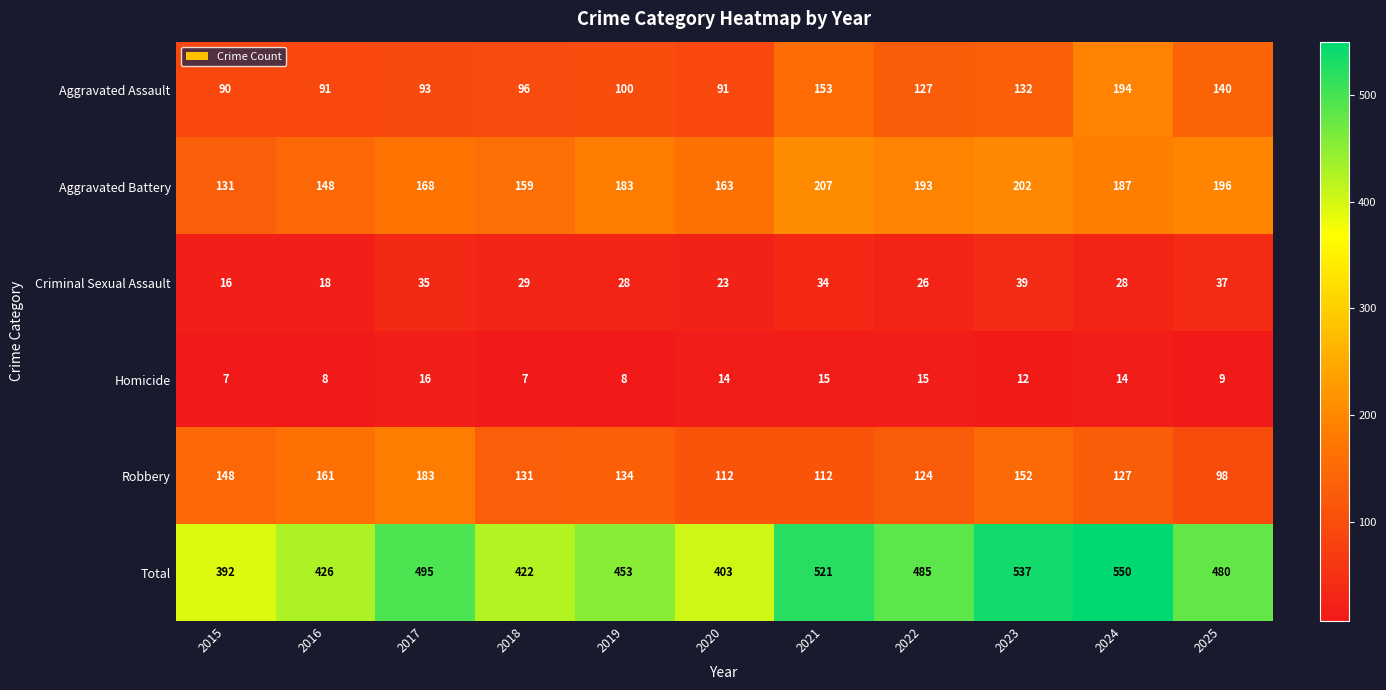

How many data points in Aggravated Battery are less than 183?

5